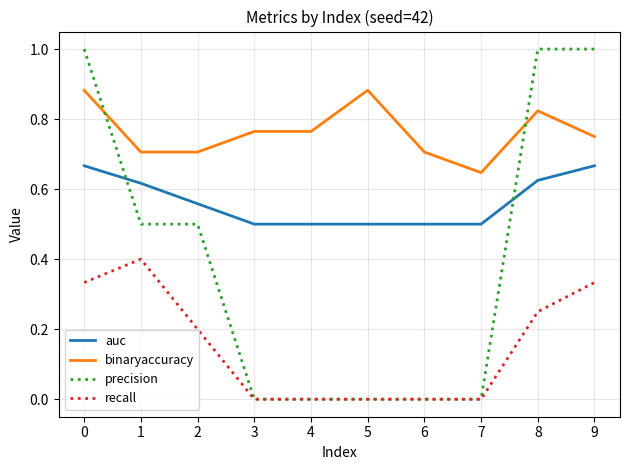

What is the sum of all binaryaccuracy values?

7.6